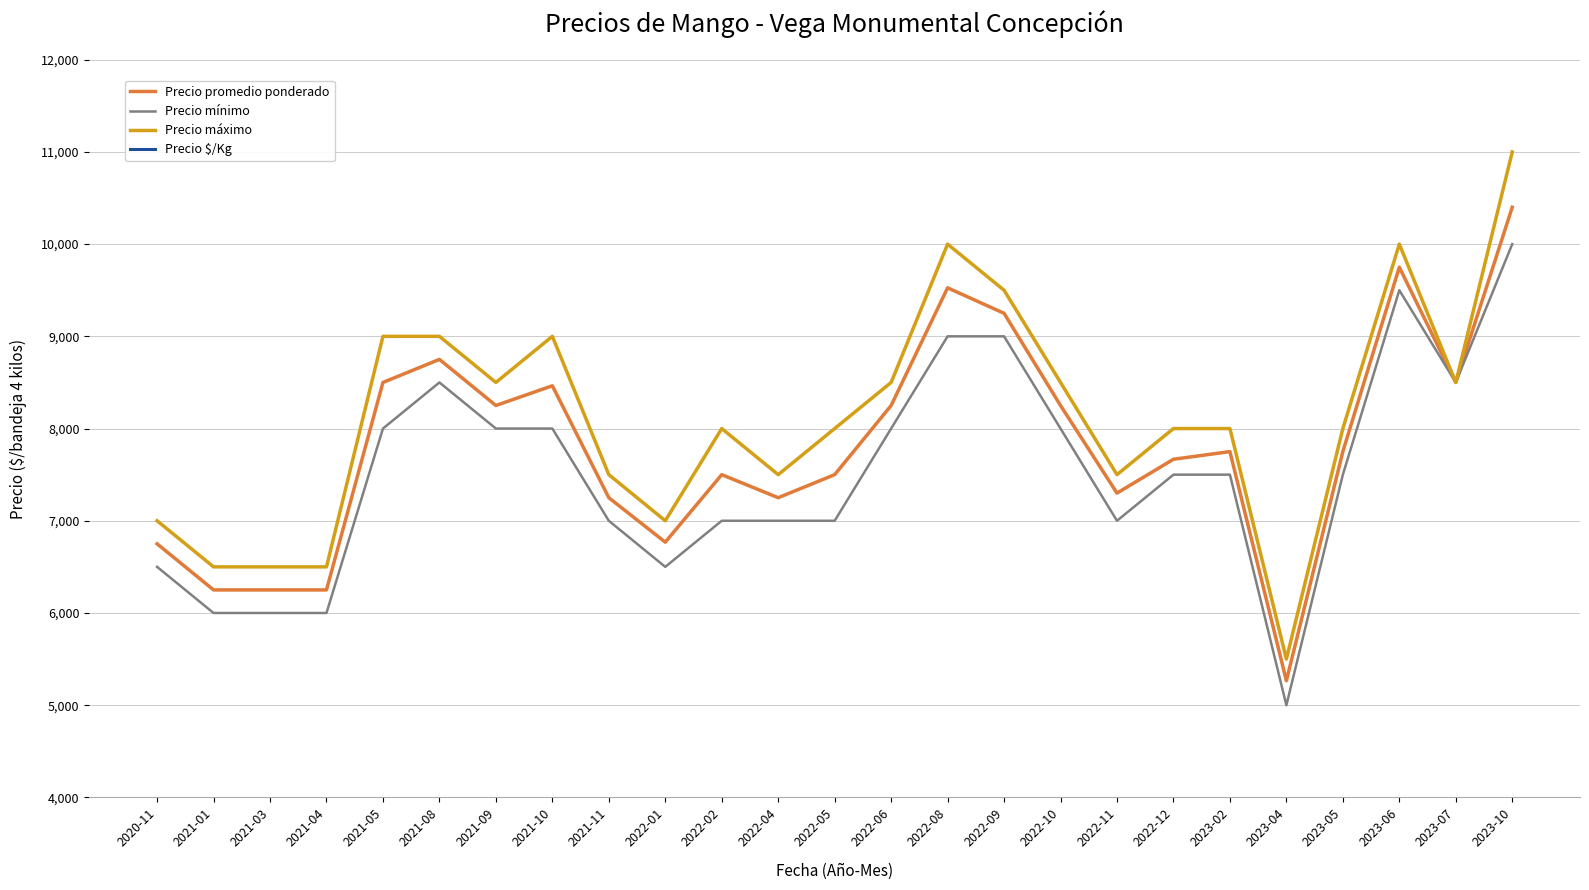

What is the difference between the highest and lowest values at 2021-11?

5688